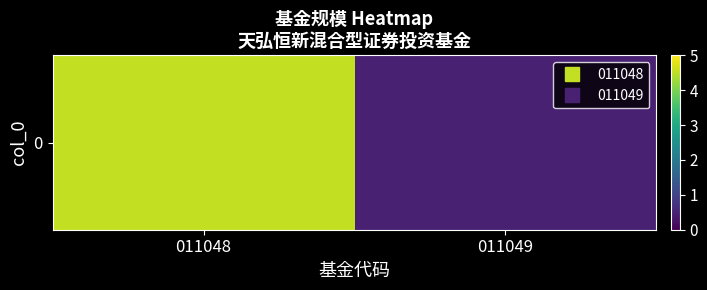

What is the minimum value shown in the chart?

0.5